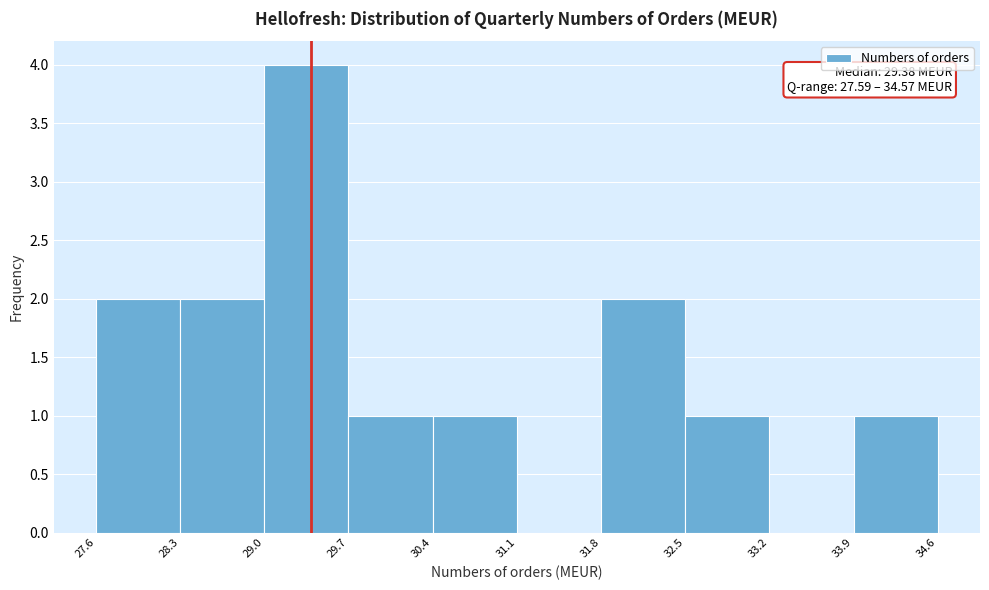

Which range on the x-axis has the tallest bar?

29.0 to 29.7